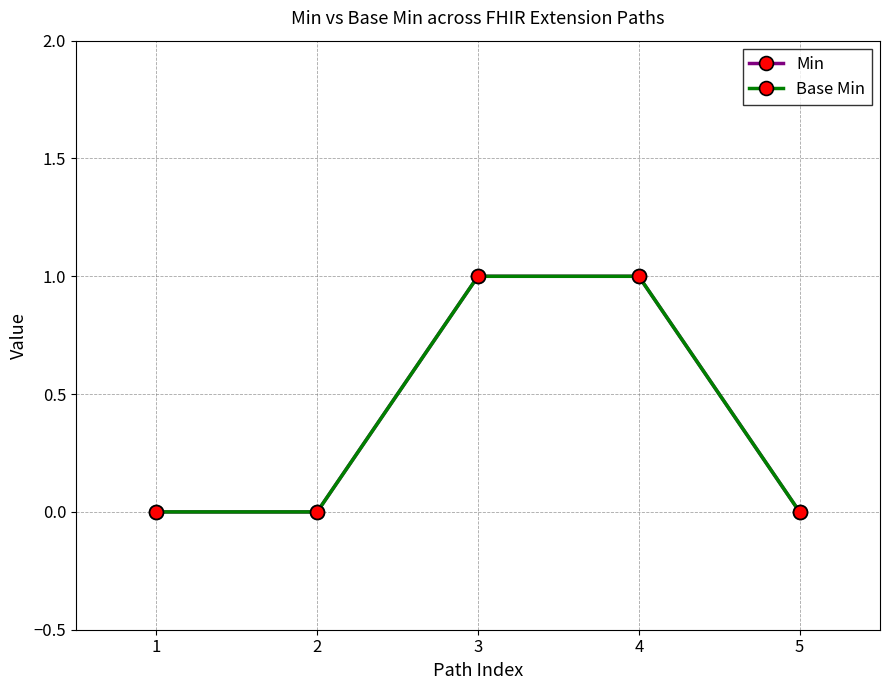

The Min series shows 0 at 2. True or false?

True